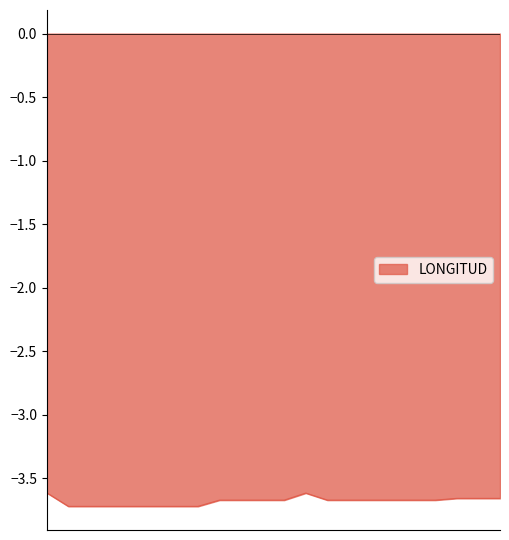

What is the greatest value displayed?

-3.6